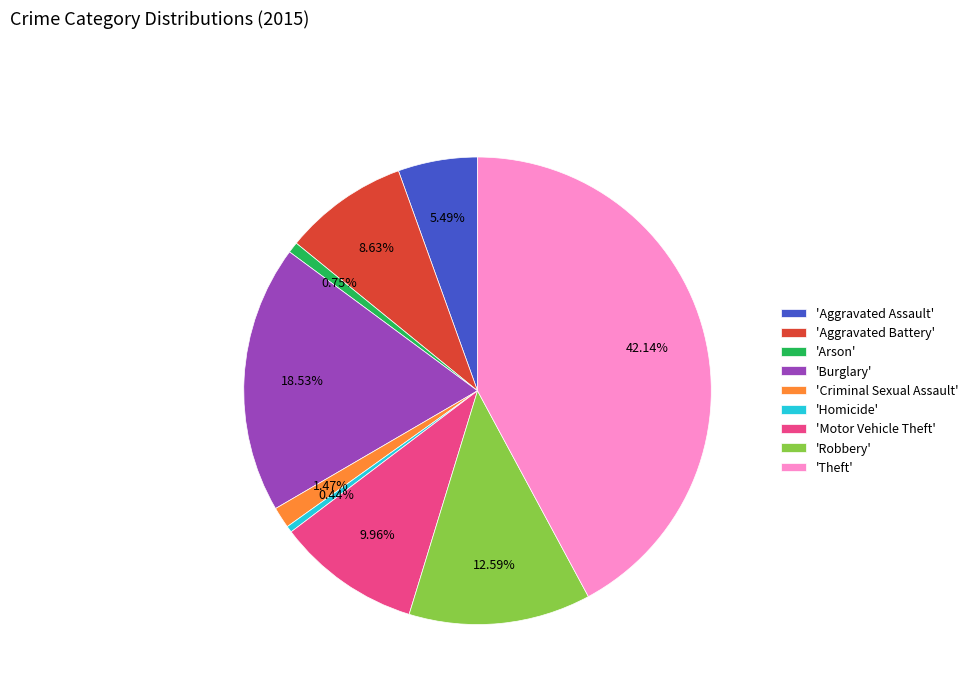

Do 'Criminal Sexual Assault' and 'Homicide' together represent more than half of the pie?

No